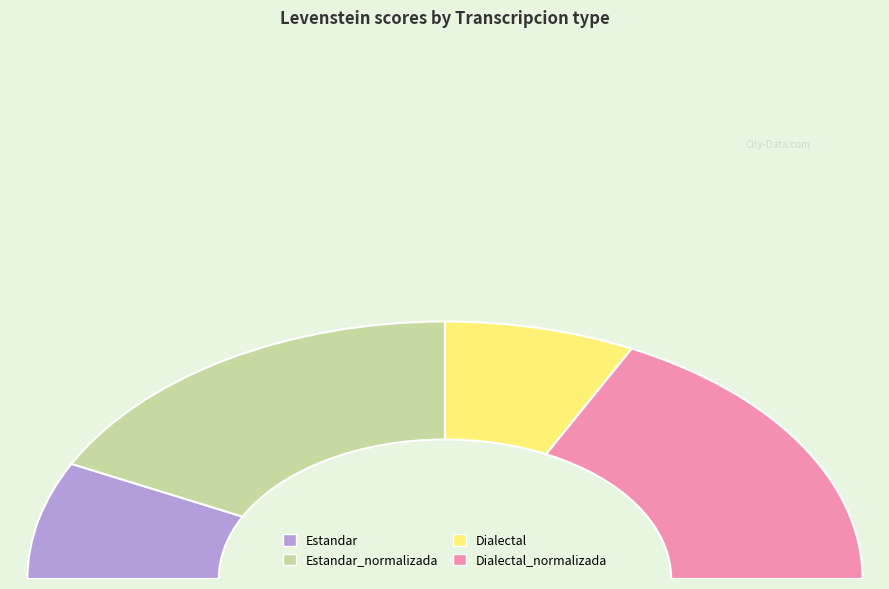

Between Dialectal_normalizada and Estandar, which is larger?

Dialectal_normalizada